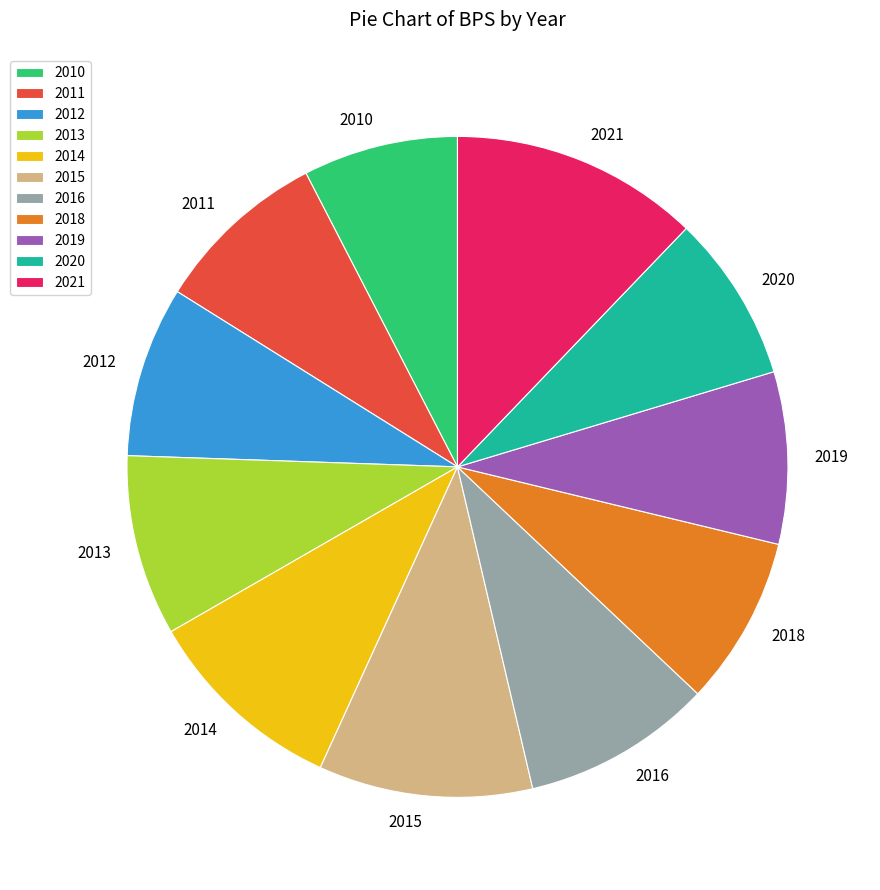

Does any single category account for the majority?

No